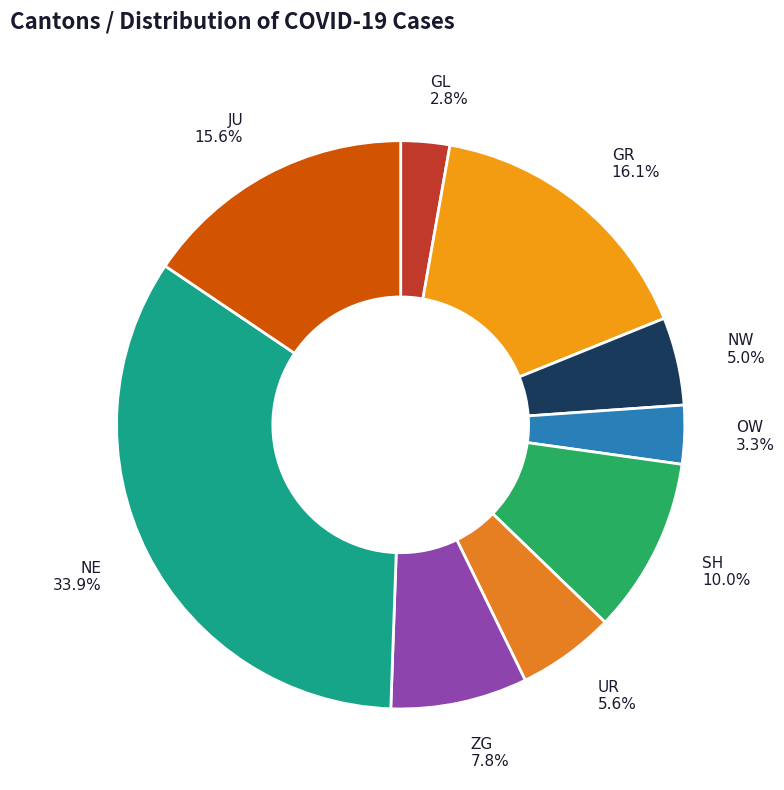

Is it true that OW is 25% of the pie?

False